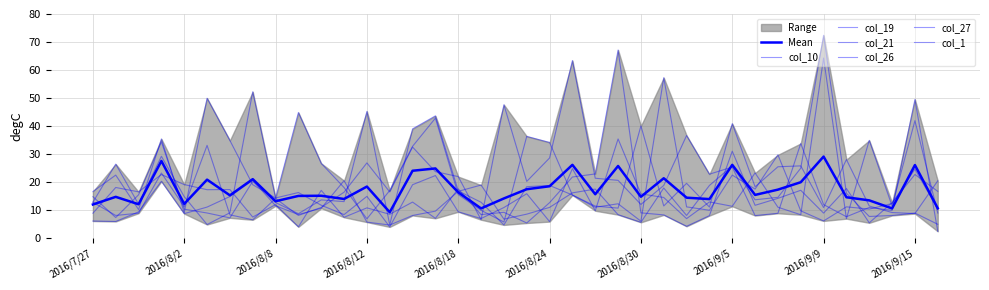

What are all the series names shown in the legend?

col_10, col_19, col_21, col_26, col_27, col_1